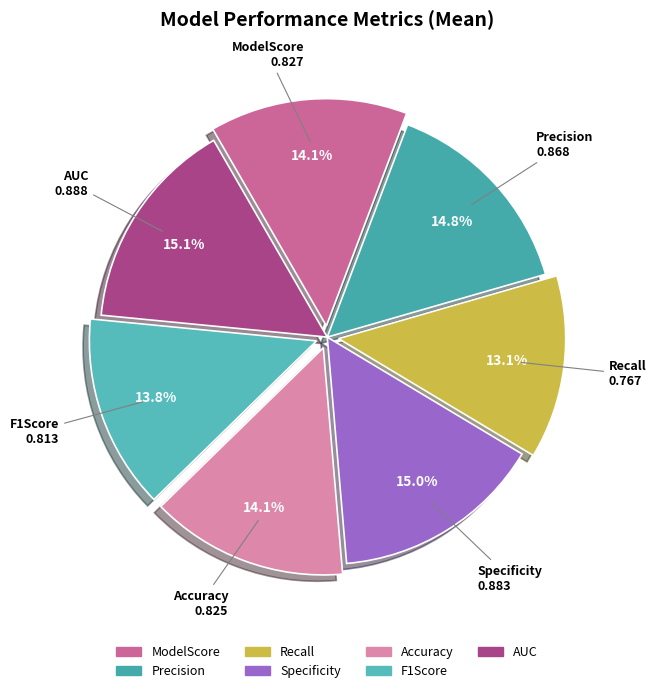

To the nearest percent, what percentage of the pie is Specificity?

15%